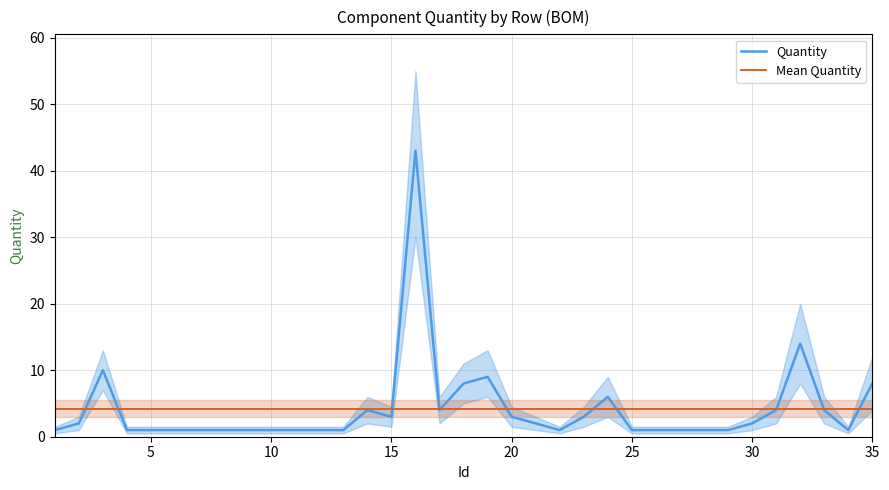

What is the difference between the maximum and minimum values in the Quantity series?

42.0